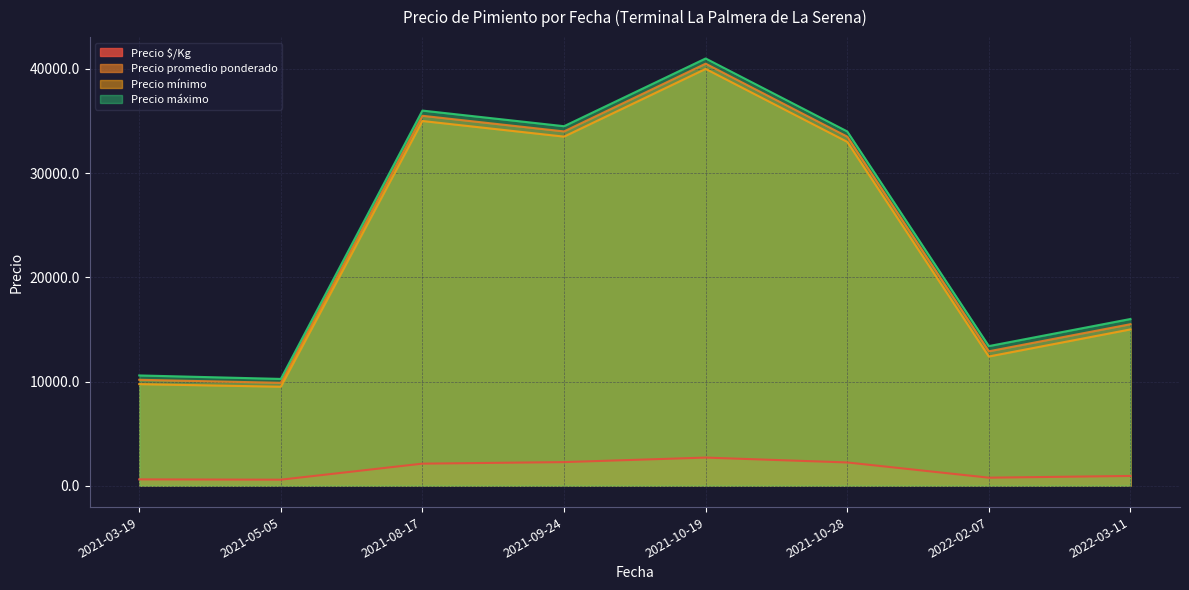

What is the minimum value for Precio promedio ponderado?

9875.0